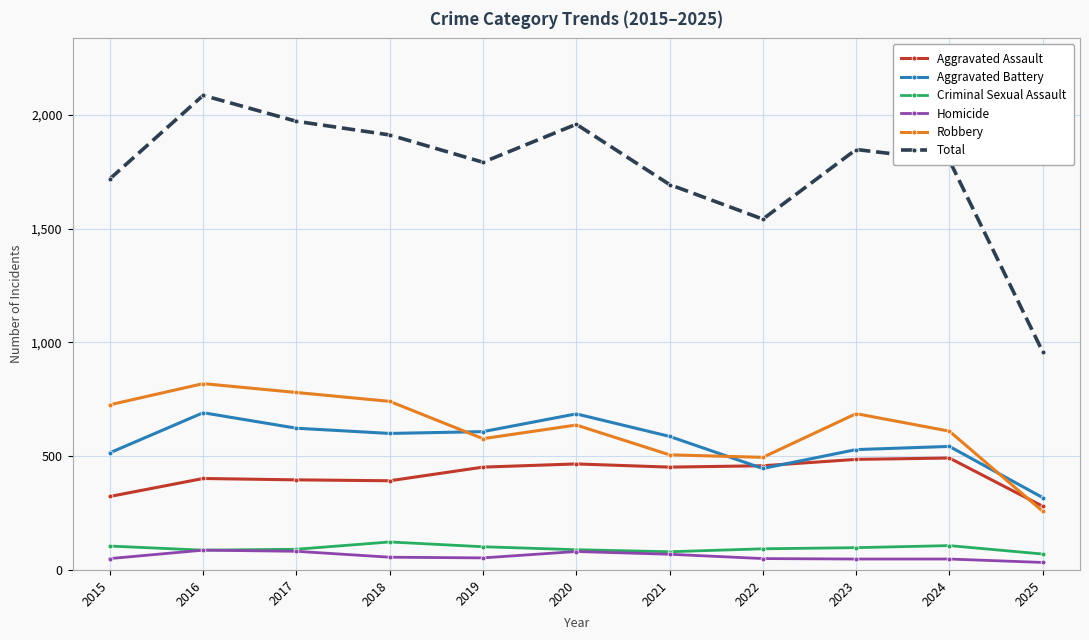

Which series changed the most between 2018 and 2022?

Total